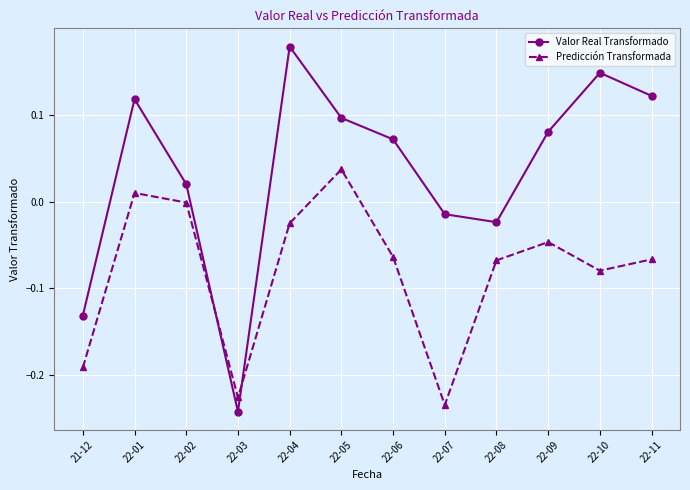

Which series changed the most between 22-04 and 22-06?

Valor Real Transformado